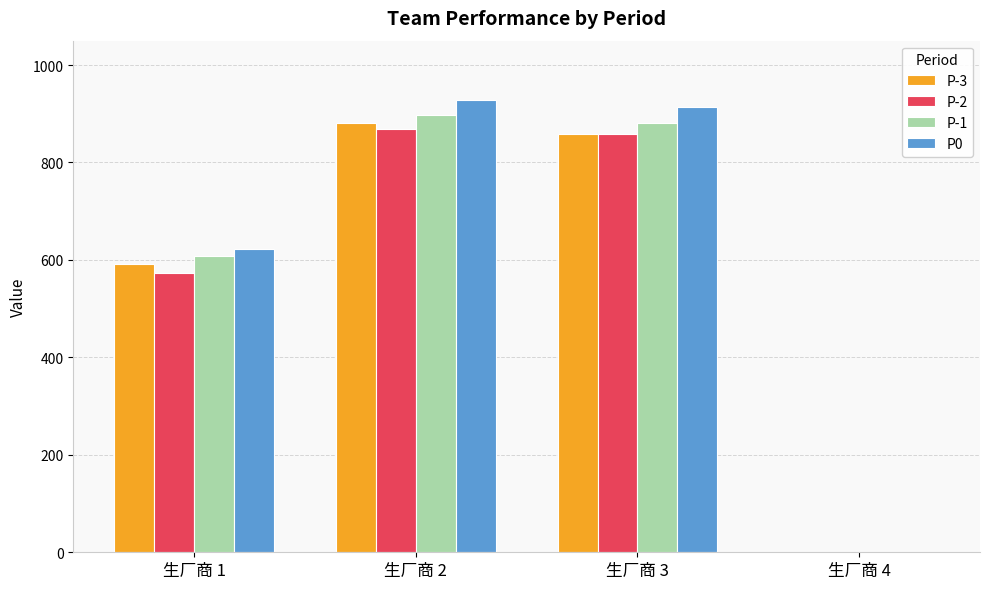

How many groups of bars are there?

4